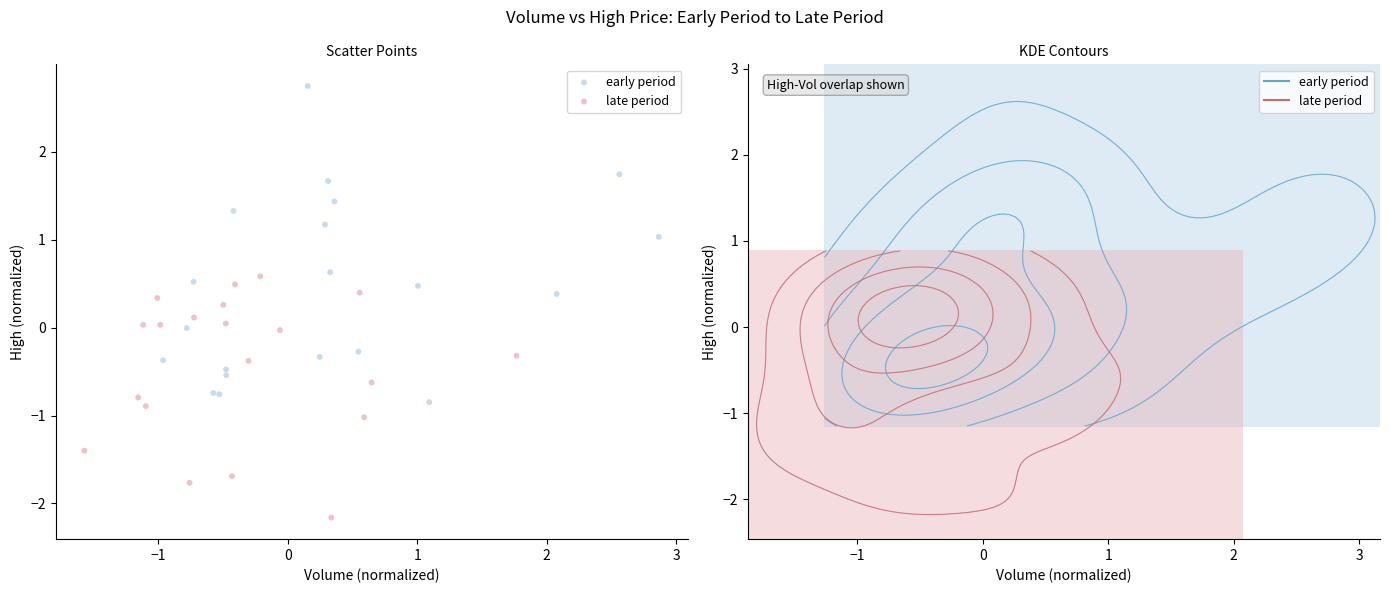

Which series contains the lowest Y value?

late period